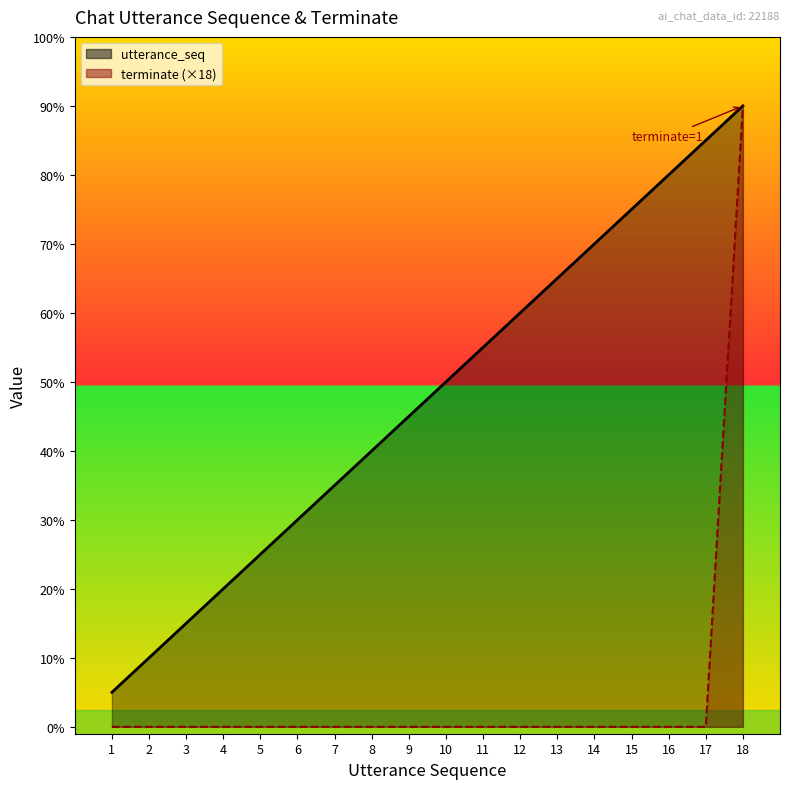

True or false: terminate (×18) has a value of -10 at 3.

False